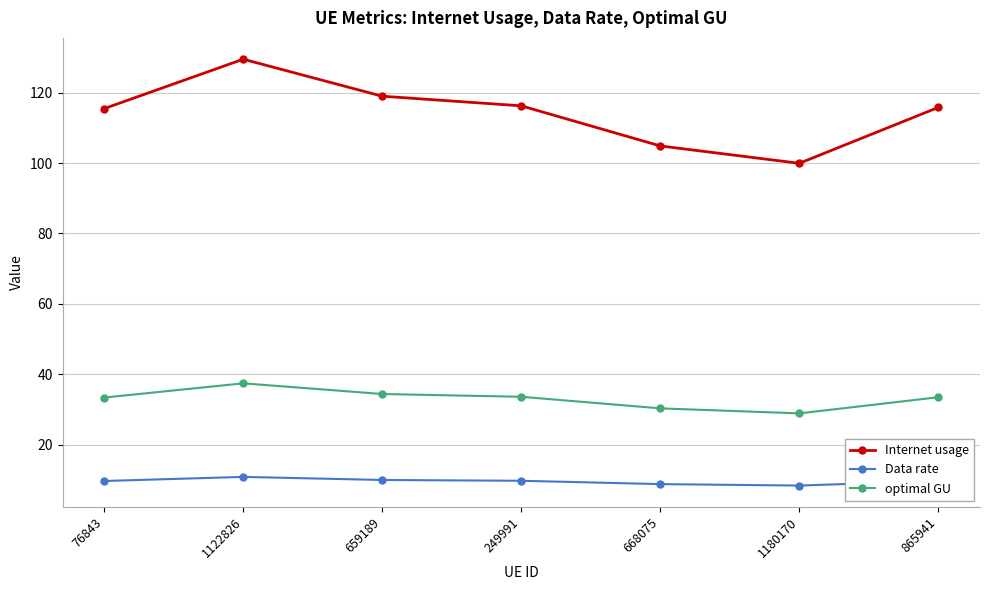

Does the chart have visible grid lines?

Yes